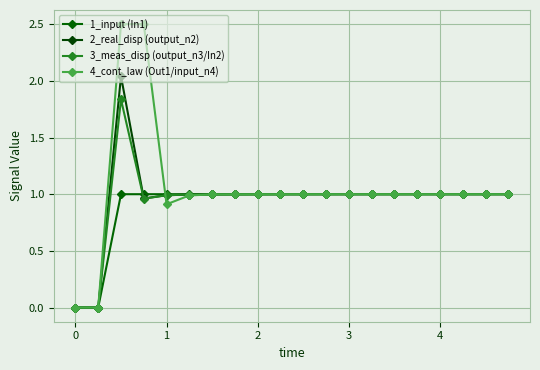

What is the sum of all 2_real_disp (output_n2) values?

19.0